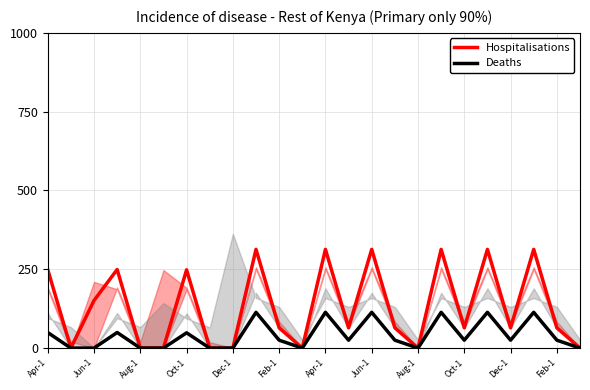

The value of Hospitalisations at 23 is 0.0. True or false?

True